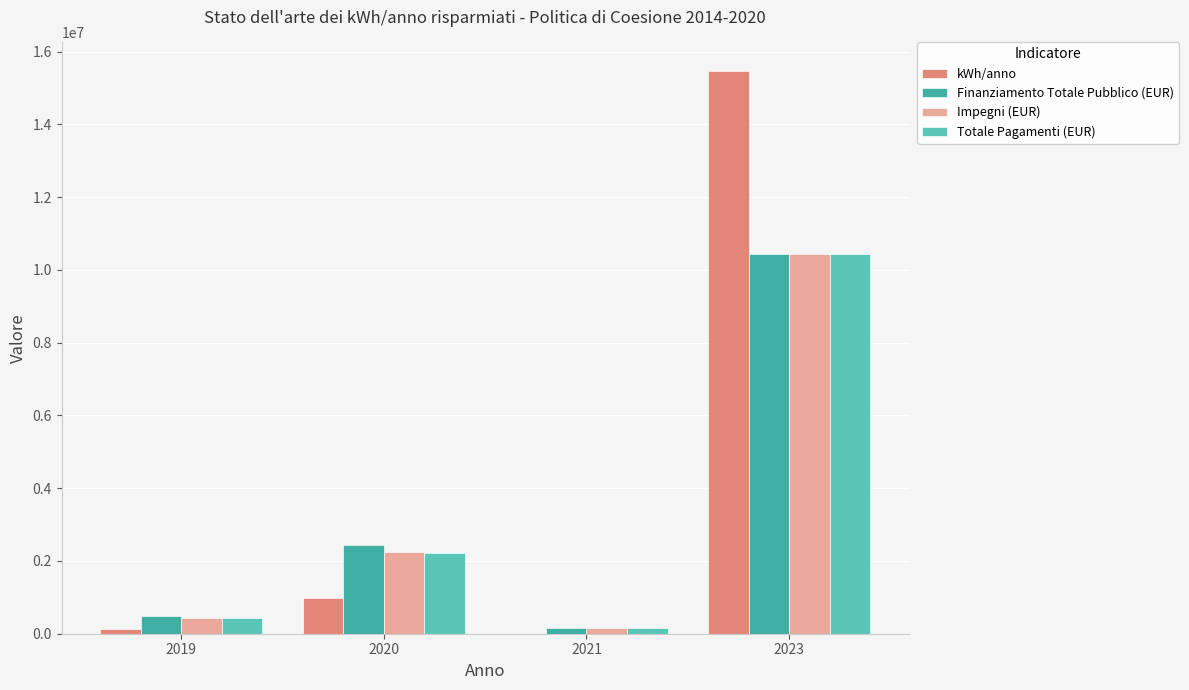

Which series changed the most between 2019 and 2023?

kWh/anno